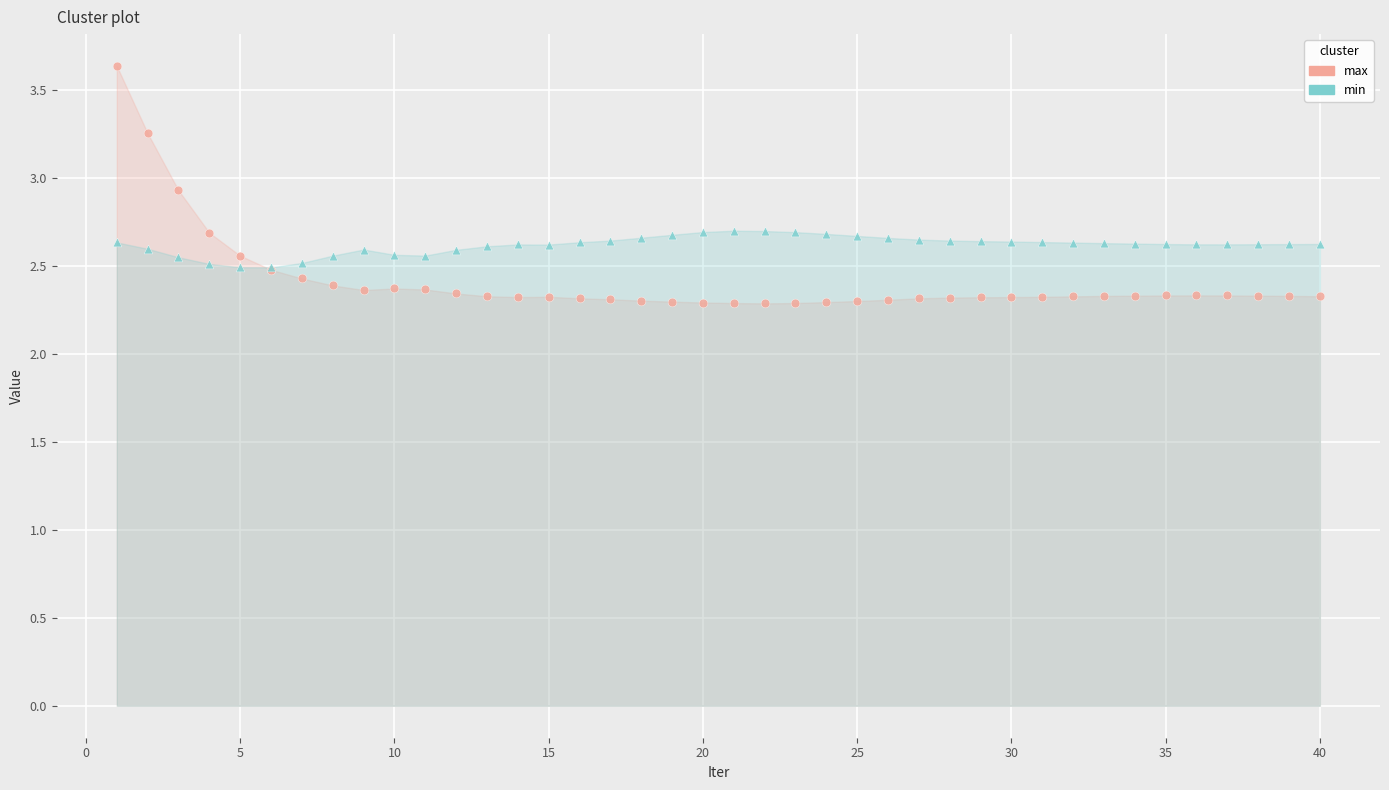

Which series reaches the maximum Y coordinate?

max